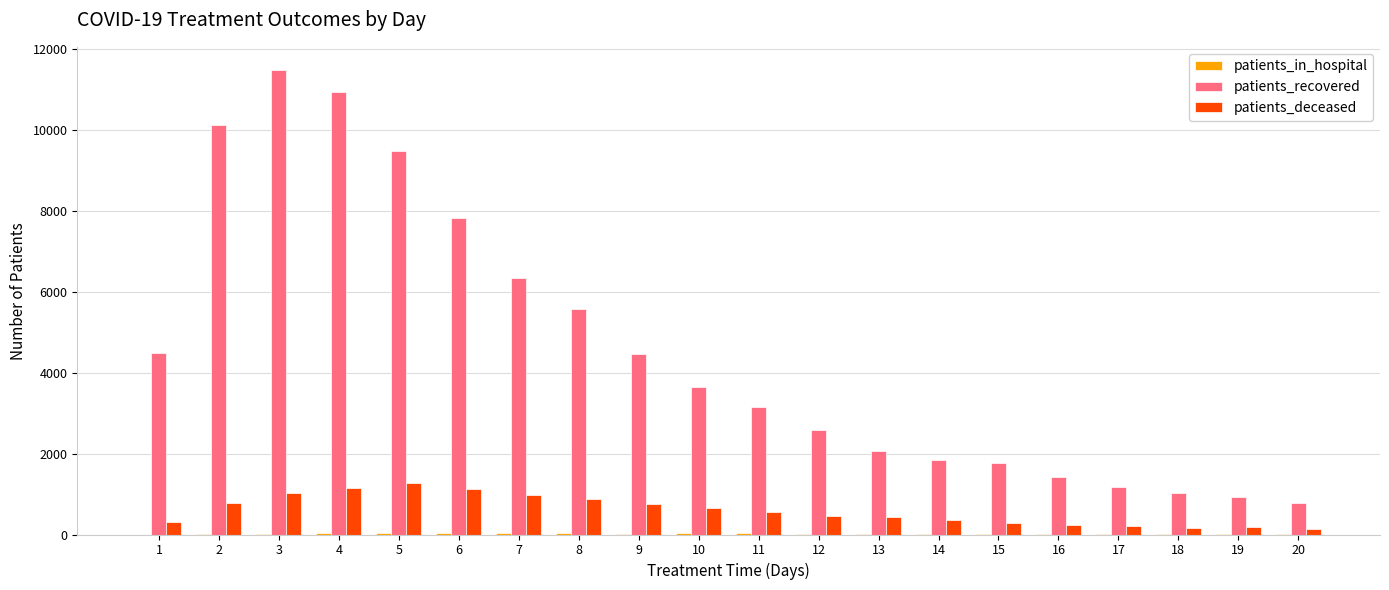

Which series has the largest total across all categories?

patients_recovered